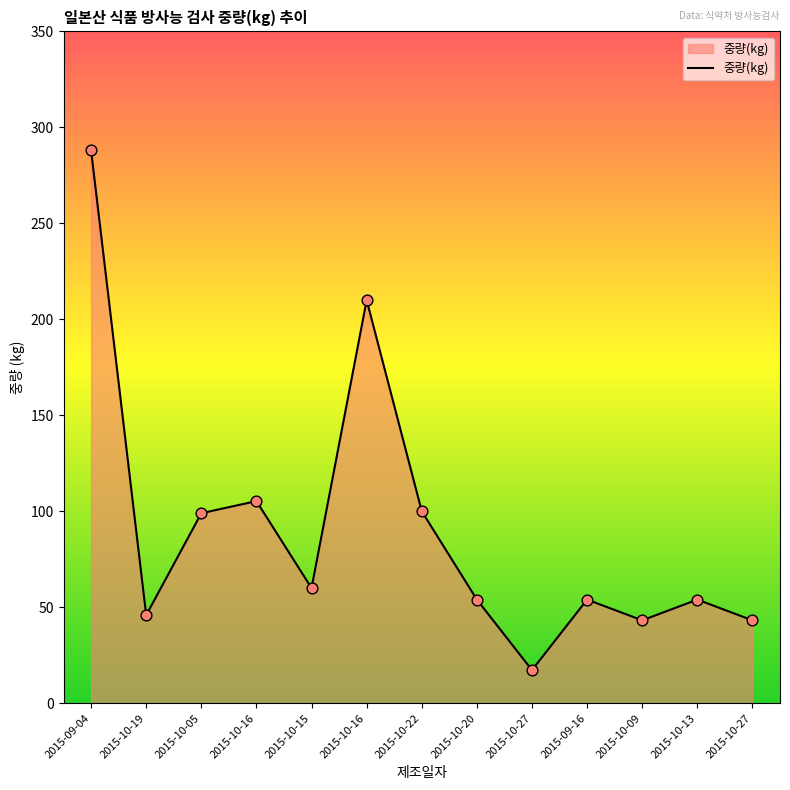

Between 2015-10-27 and 2015-10-19, which is larger?

2015-10-19